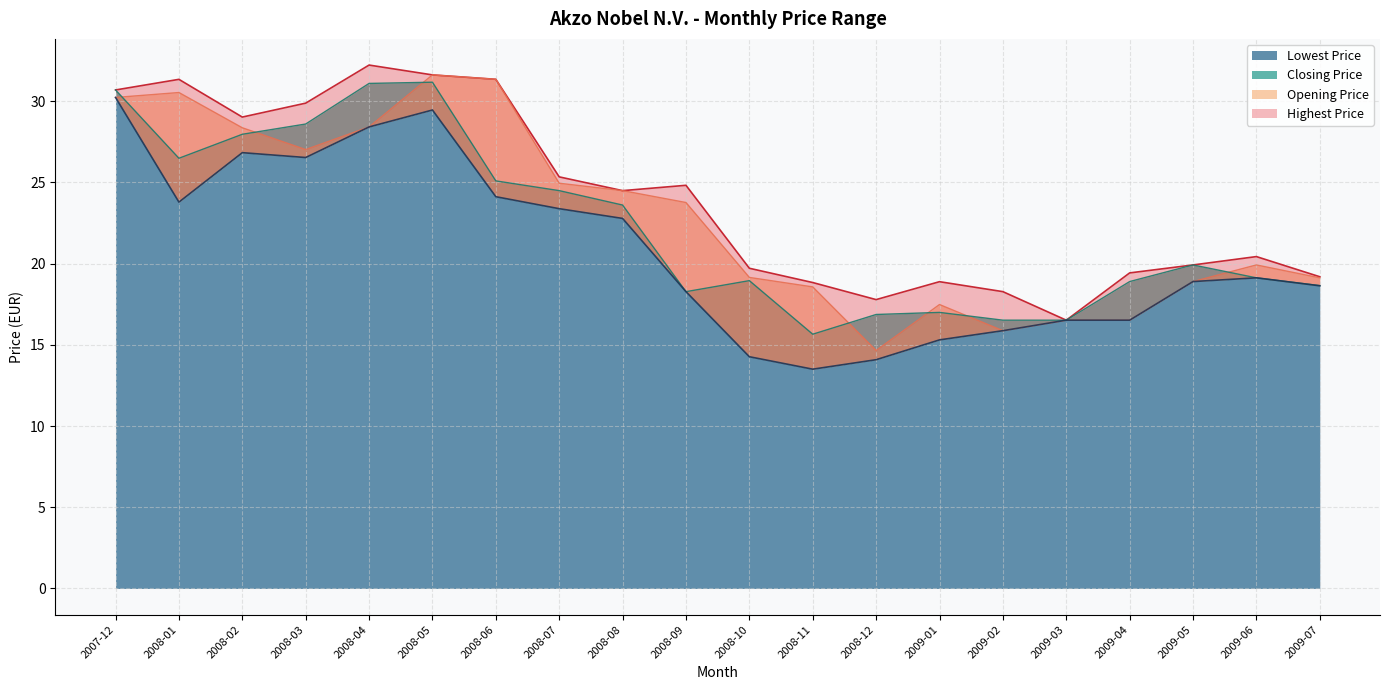

What is the label of the 19th point from the left?

2009-06